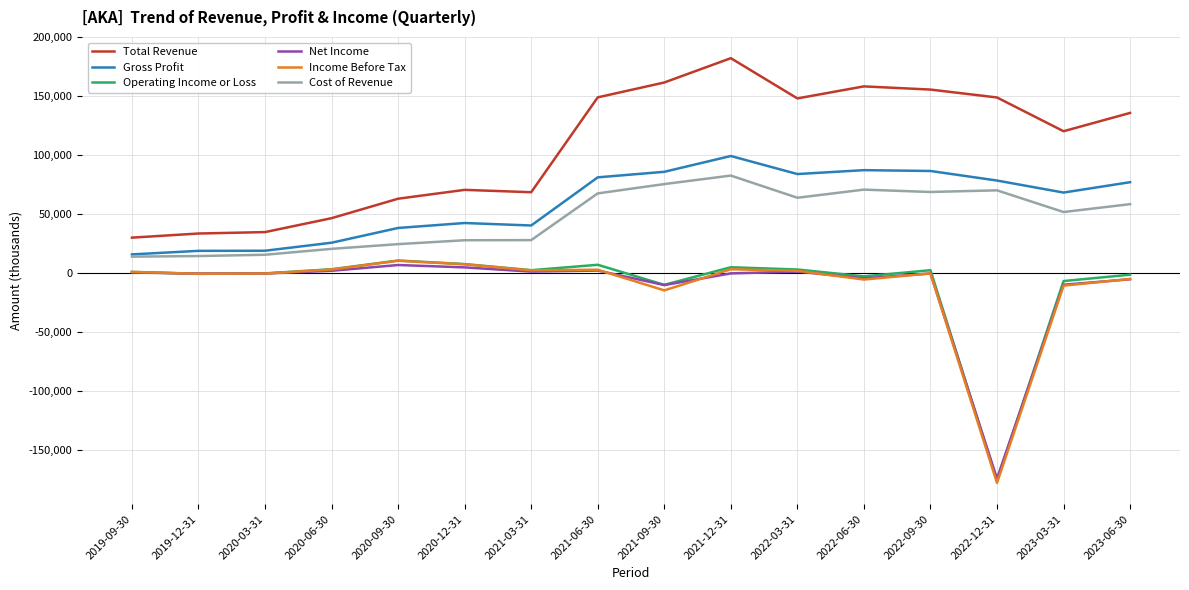

What is the maximum value shown in the chart?

182400